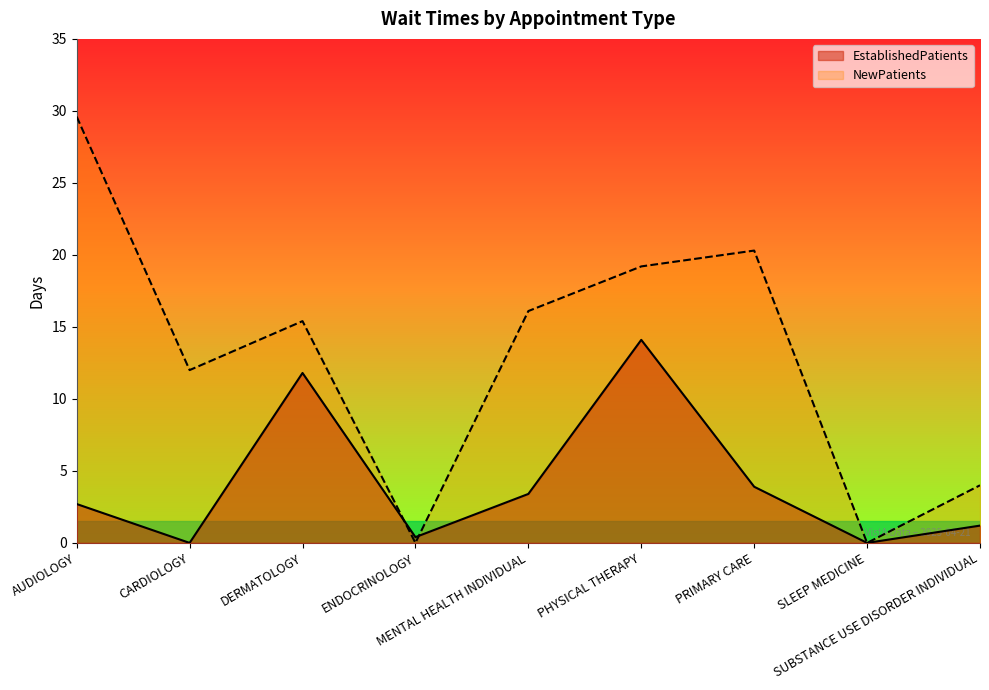

At which category is the sum across all series the highest?

PHYSICAL THERAPY